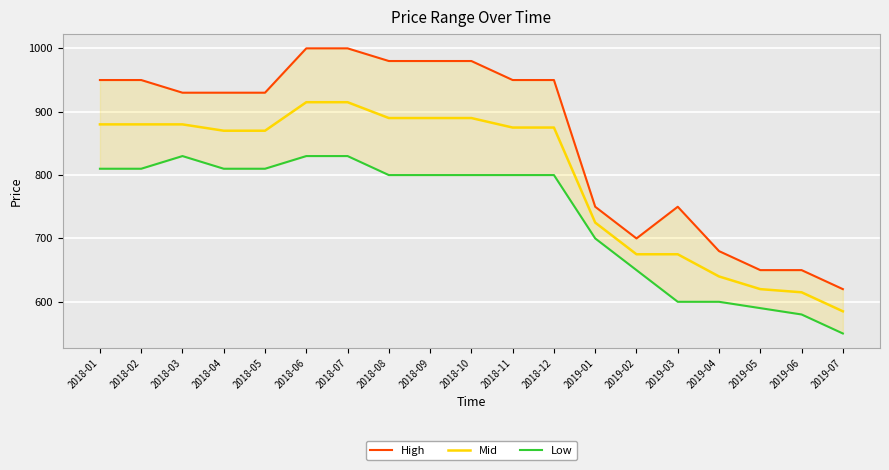

What is the smallest value displayed?

550